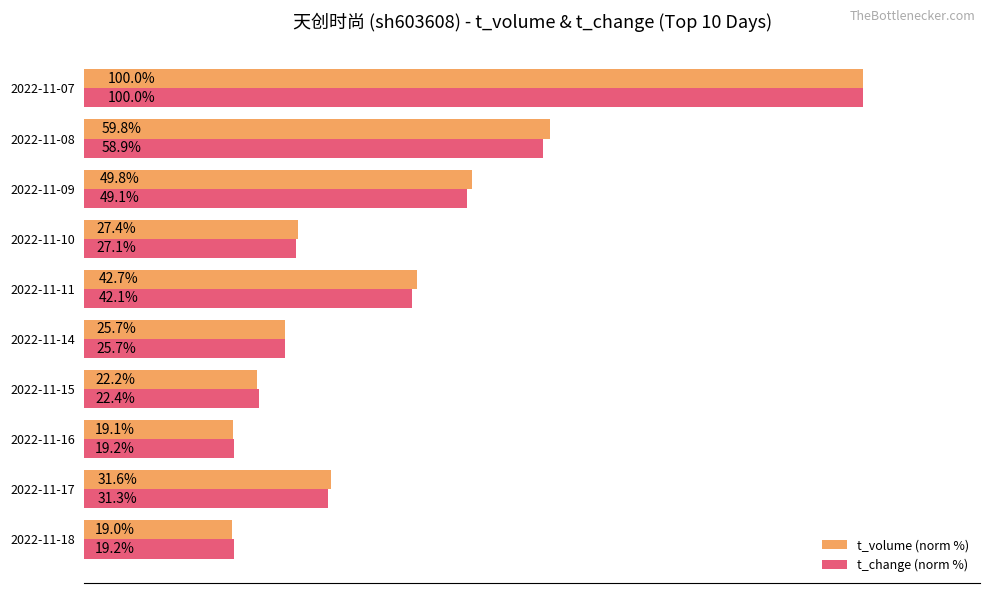

Is the value of t_volume (norm %) at 2022-11-07 greater than the value of t_change (norm %) at 2022-11-10?

Yes